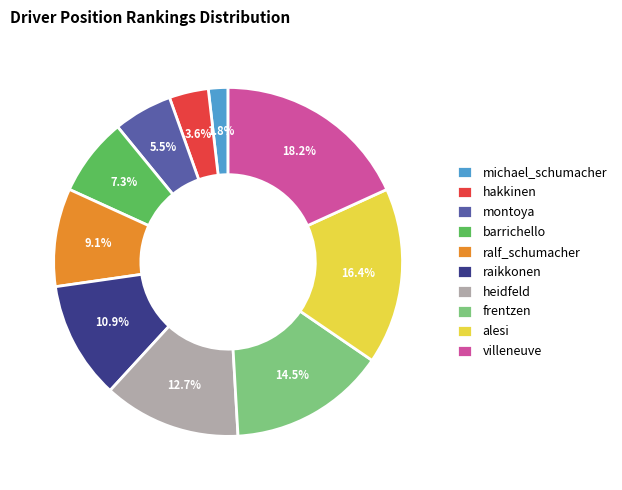

Rank the categories by value from highest to lowest.

villeneuve, alesi, frentzen, heidfeld, raikkonen, ralf_schumacher, barrichello, montoya, hakkinen, michael_schumacher